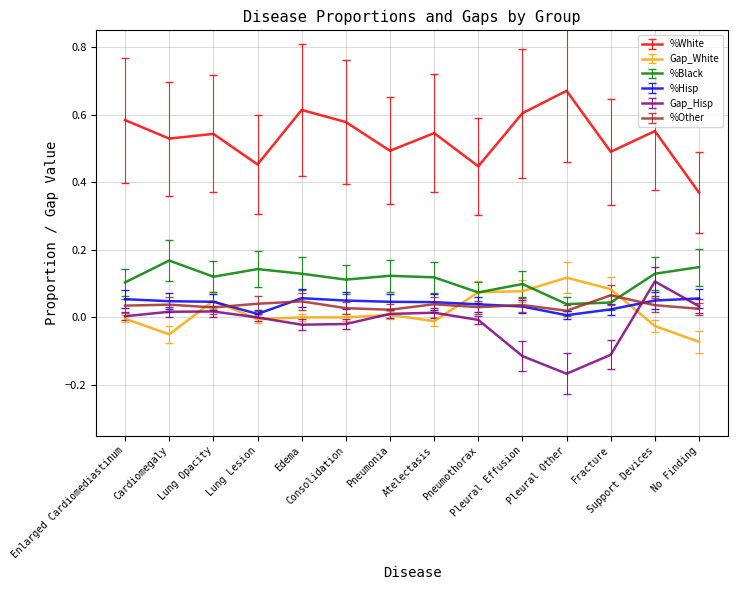

True or false: Gap_White and %White cross at least once.

False